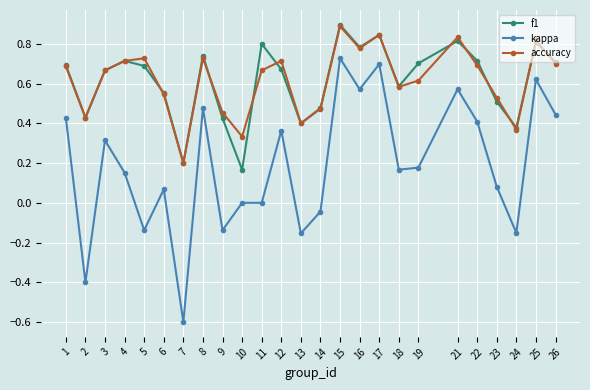

Is it true that kappa equals 0.6 at 25?

True